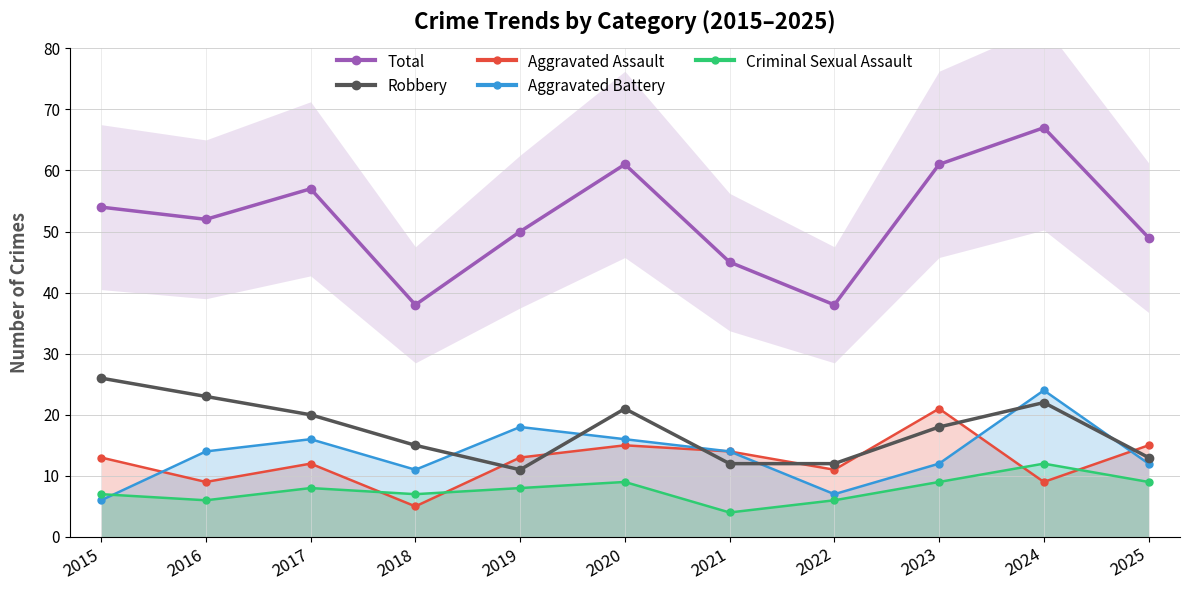

The Aggravated Assault series shows 5 at 2023. True or false?

False